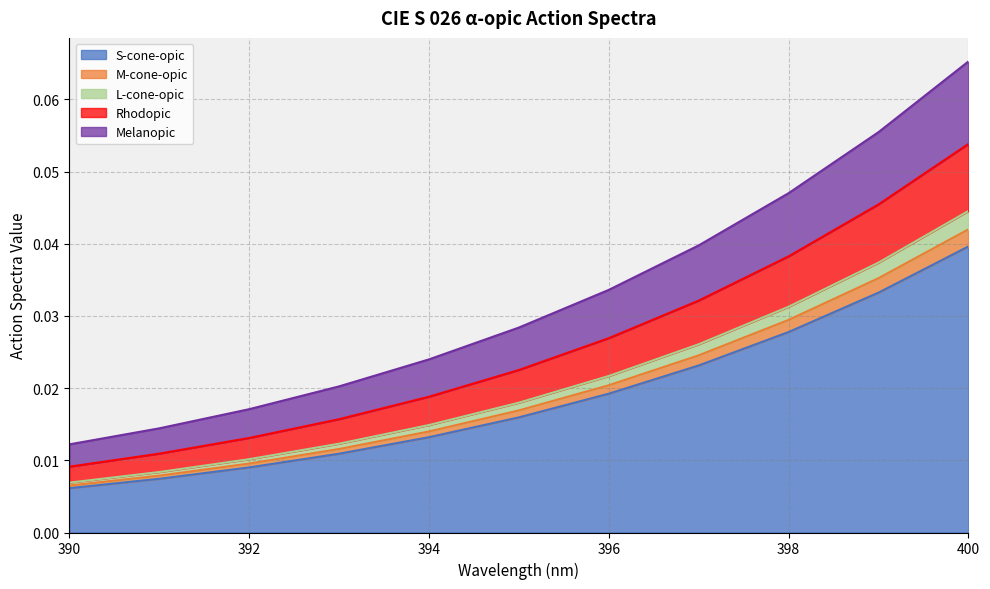

Is it true that M-cone-opic equals 0.0 at 395?

True